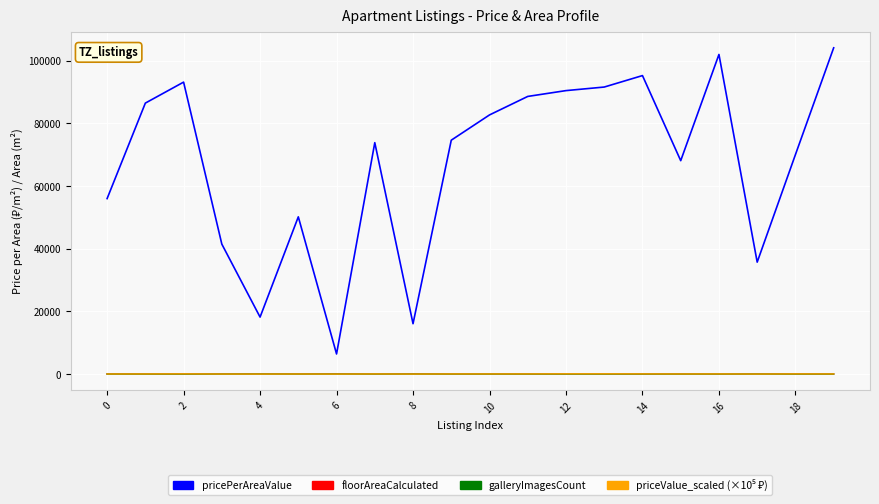

What is the maximum value shown in the chart?

104096.0